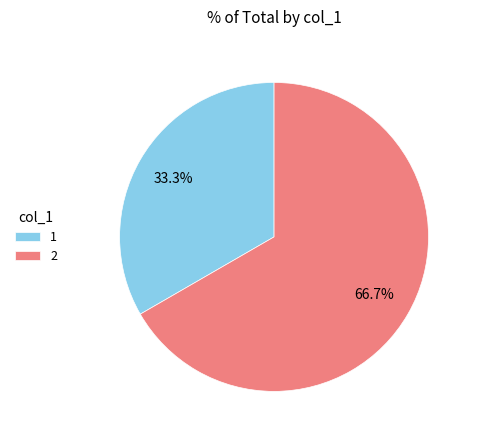

Rank the categories by value from highest to lowest.

2, 1